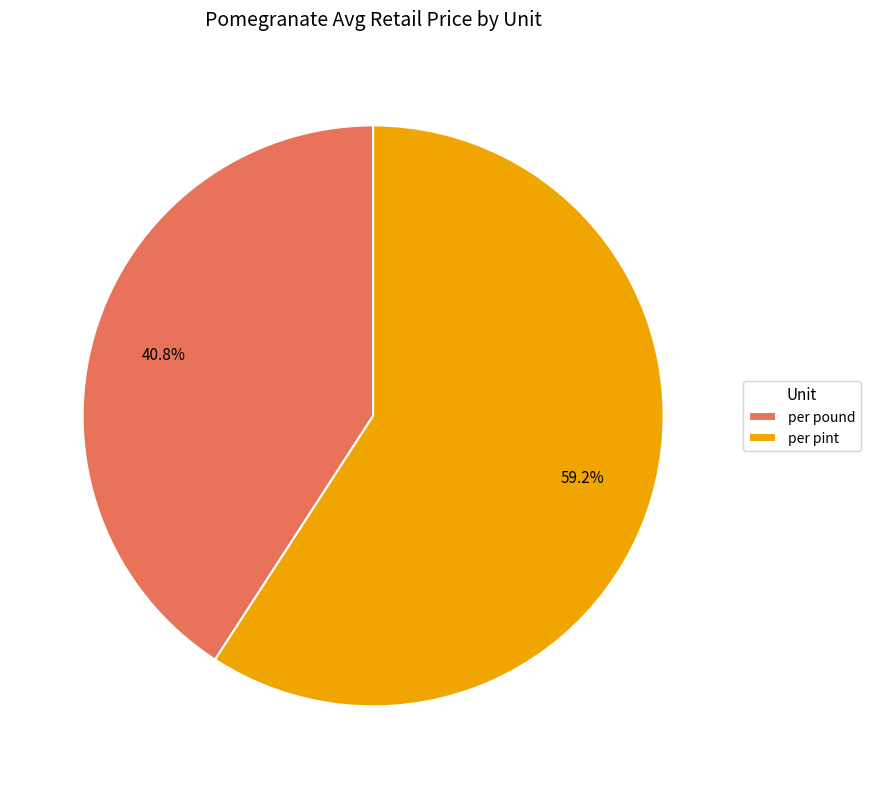

To the nearest percent, what is the difference between the per pound and per pint slice percentages?

18%